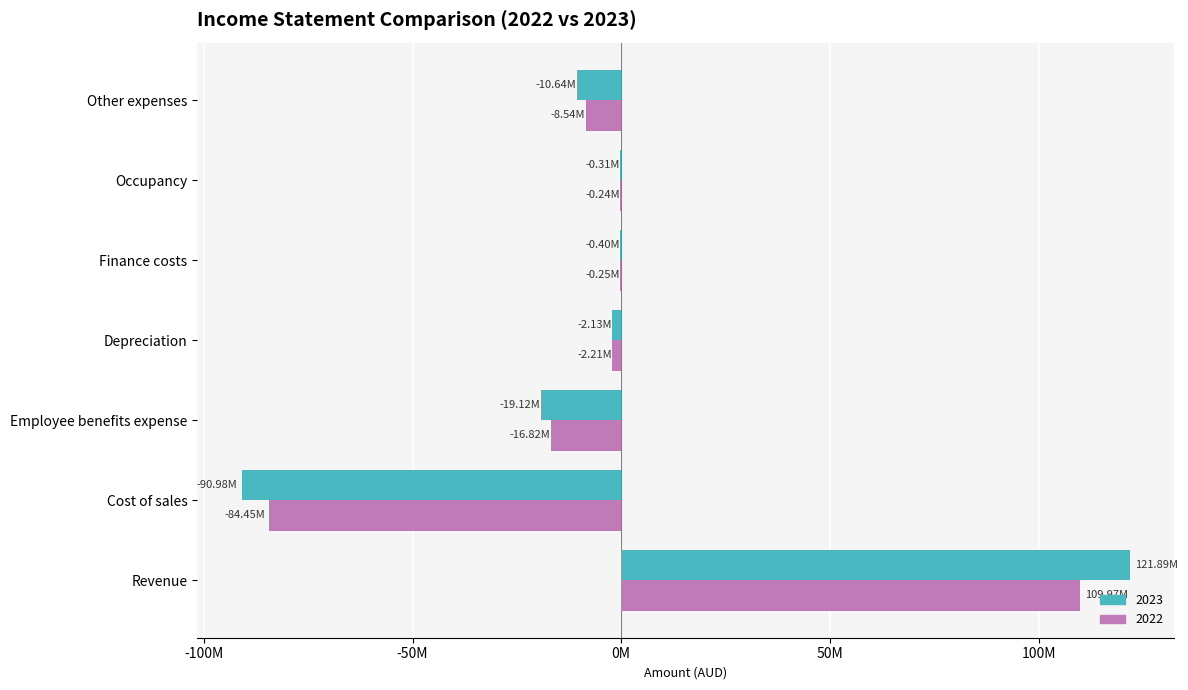

The 2022 series shows -438900 at Finance costs. True or false?

False